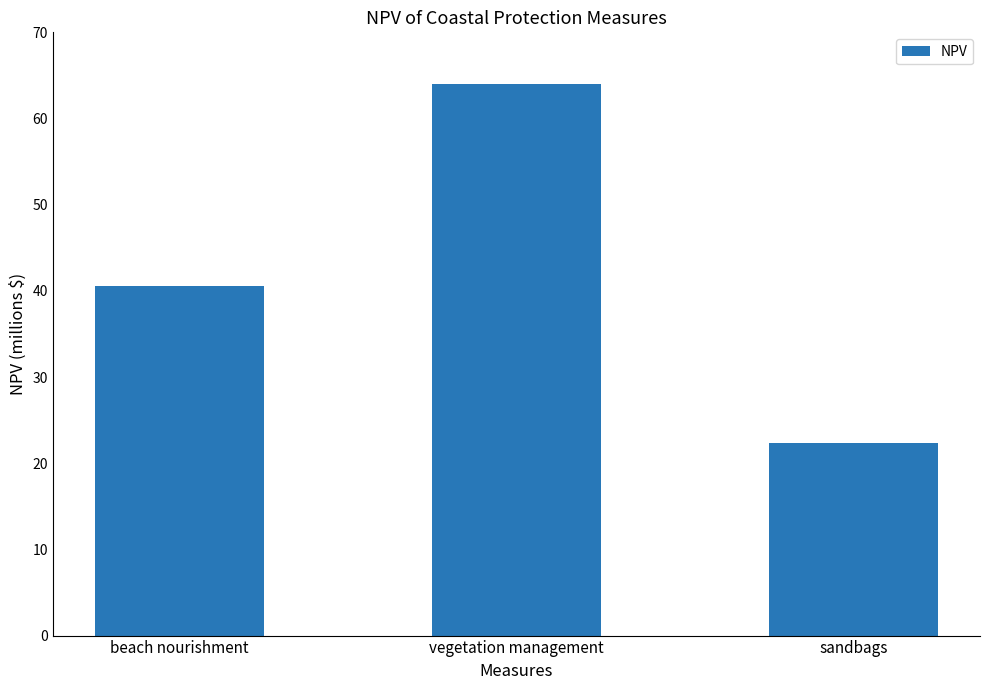

Are the bars horizontal?

No